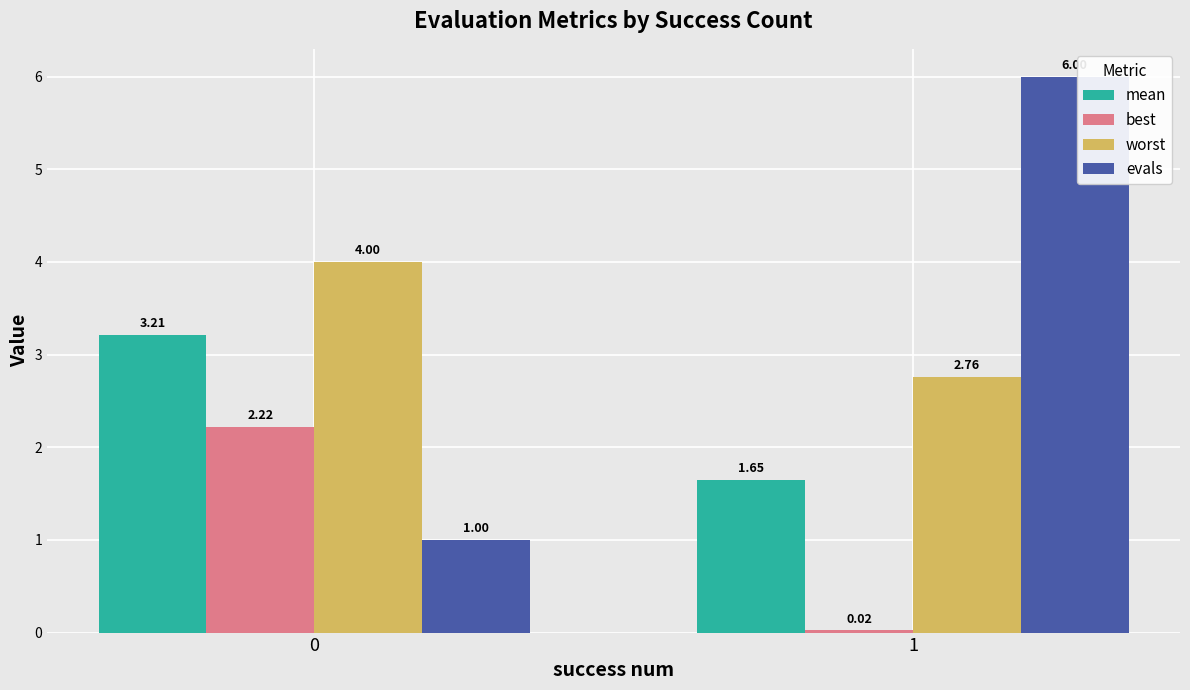

What is the average value of the worst series?

3.4